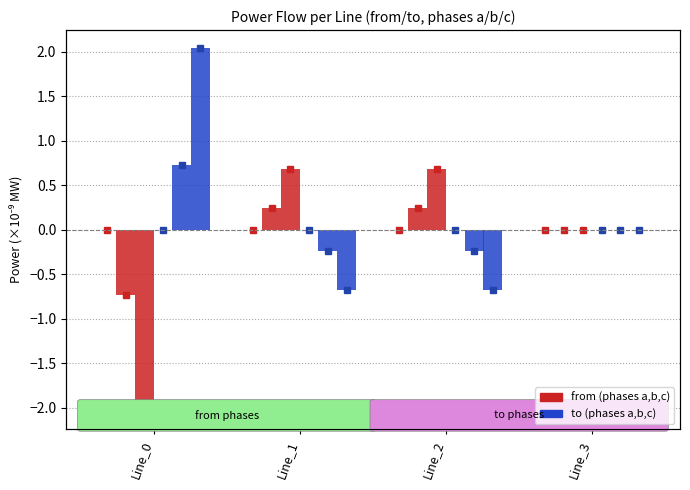

Reading left to right, what are all the values shown in this chart?

pf_p_a_from_mw: Line_0=-0.0	Line_1=-0.0	Line_2=-0.0	Line_3=0.0
pf_p_b_from_mw: Line_0=-0.7	Line_1=0.2	Line_2=0.2	Line_3=0.0
pf_p_c_from_mw: Line_0=-2.0	Line_1=0.7	Line_2=0.7	Line_3=0.0
pf_p_a_to_mw: Line_0=-0.0	Line_1=0.0	Line_2=0.0	Line_3=-0.0
pf_p_b_to_mw: Line_0=0.7	Line_1=-0.2	Line_2=-0.2	Line_3=-0.0
pf_p_c_to_mw: Line_0=2.0	Line_1=-0.7	Line_2=-0.7	Line_3=-0.0